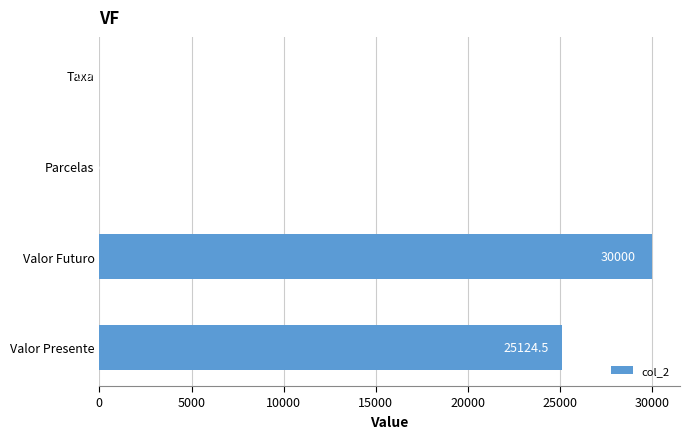

How many series are shown in this chart?

1